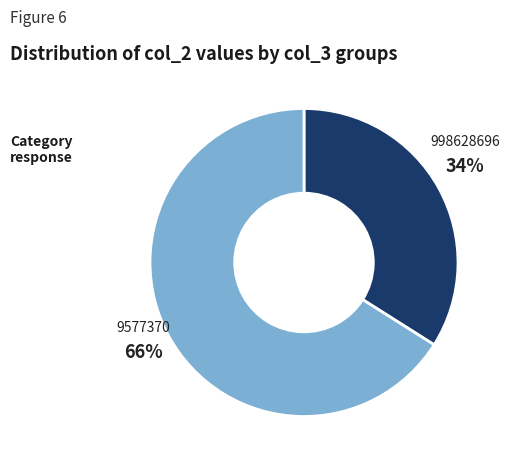

To the nearest percent, what is the difference between the largest and smallest slice percentages?

32%